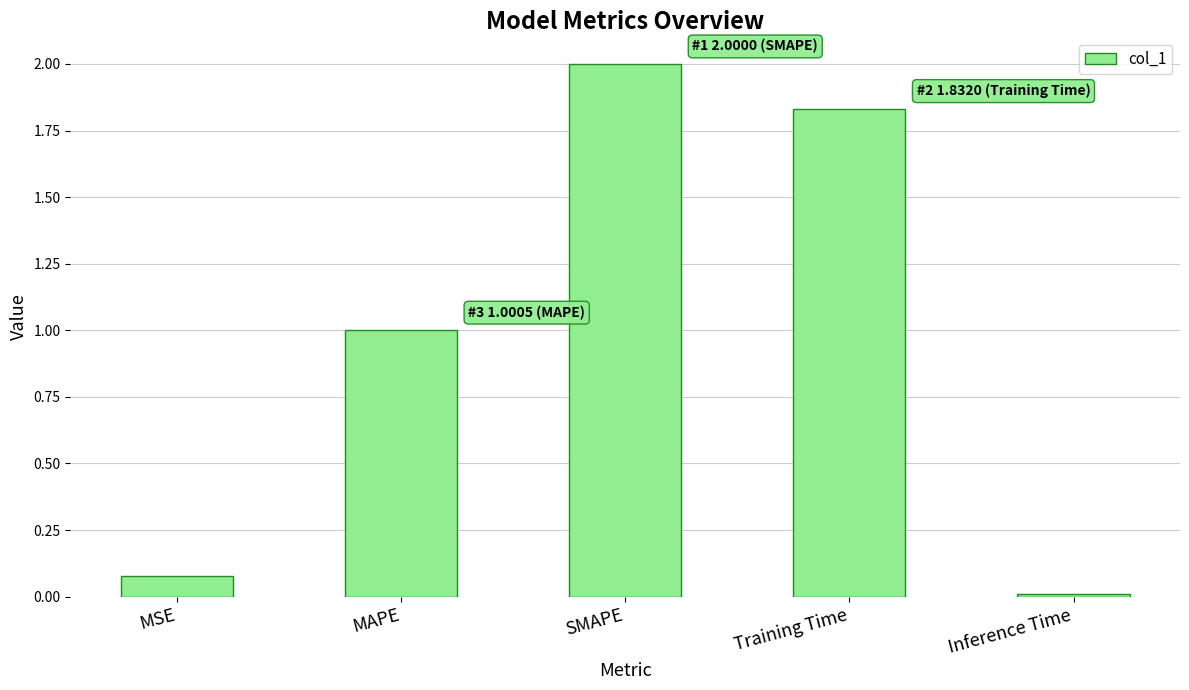

What is the change in value from MSE to Training Time?

+1.8